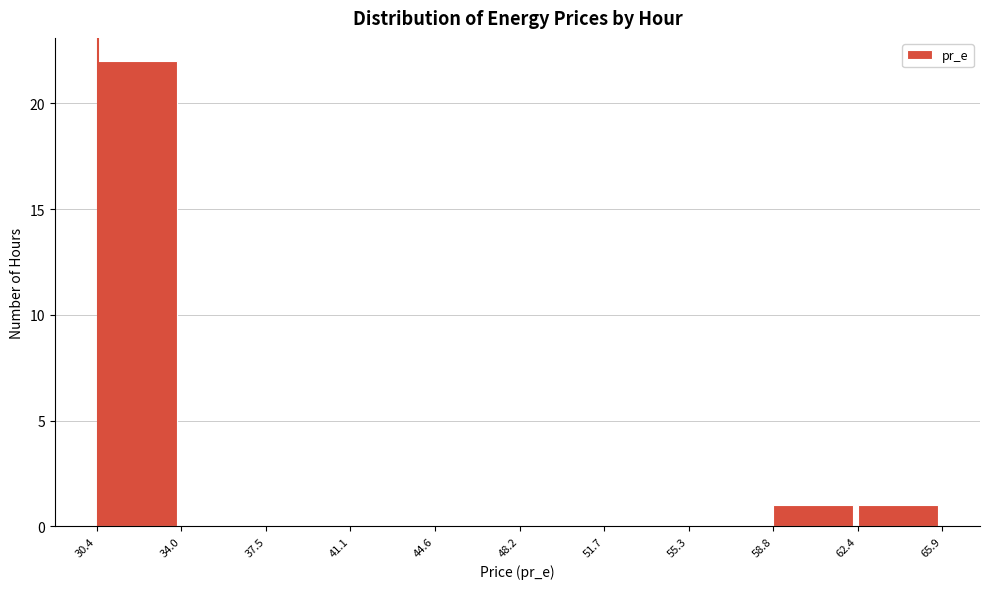

Which range on the x-axis has the tallest bar?

30.4 to 34.0